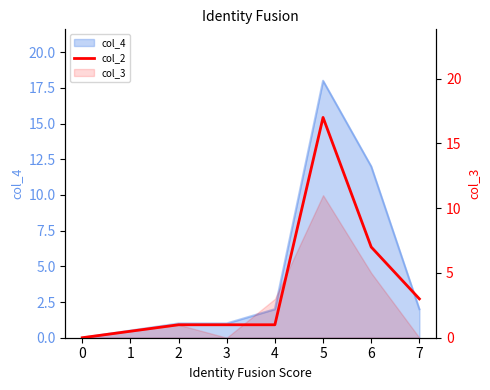

How many lines are shown in the chart?

1